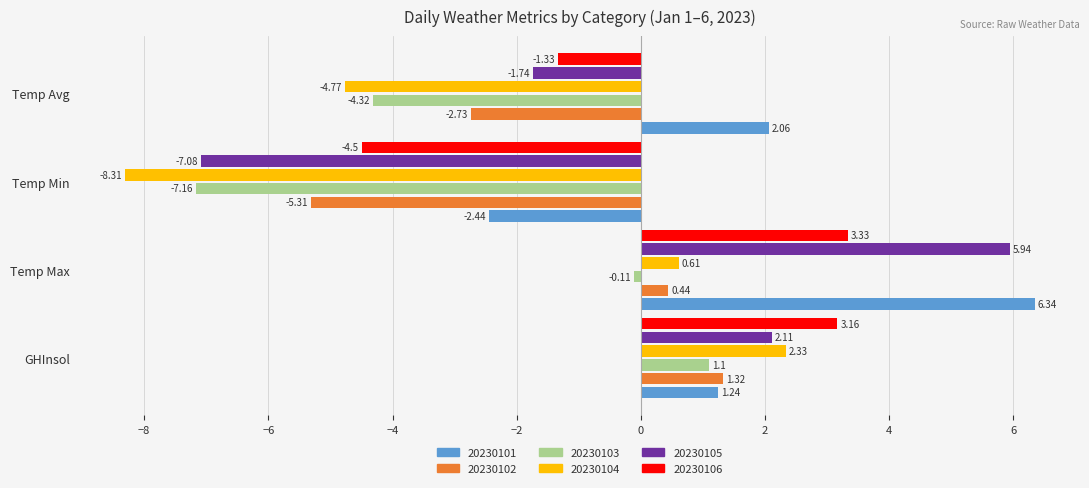

What is the difference between the second highest and minimum values in the 20230105 series?

9.2